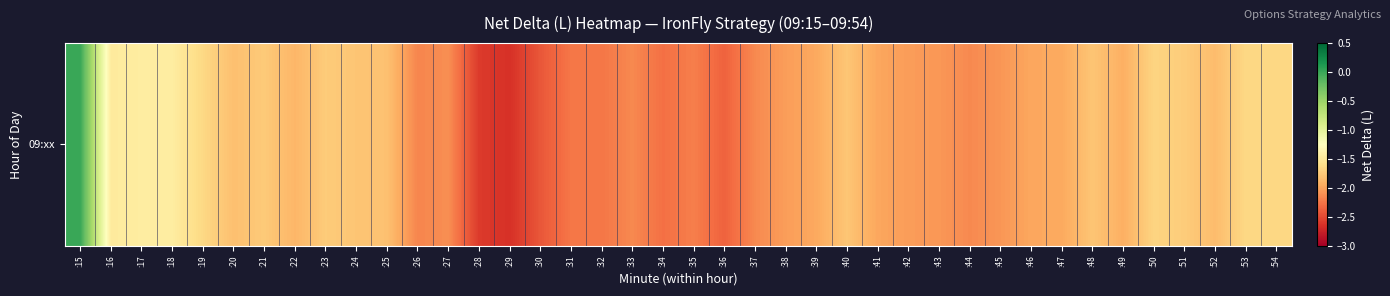

What is the sum of the values at :21 and :53?

-3.4